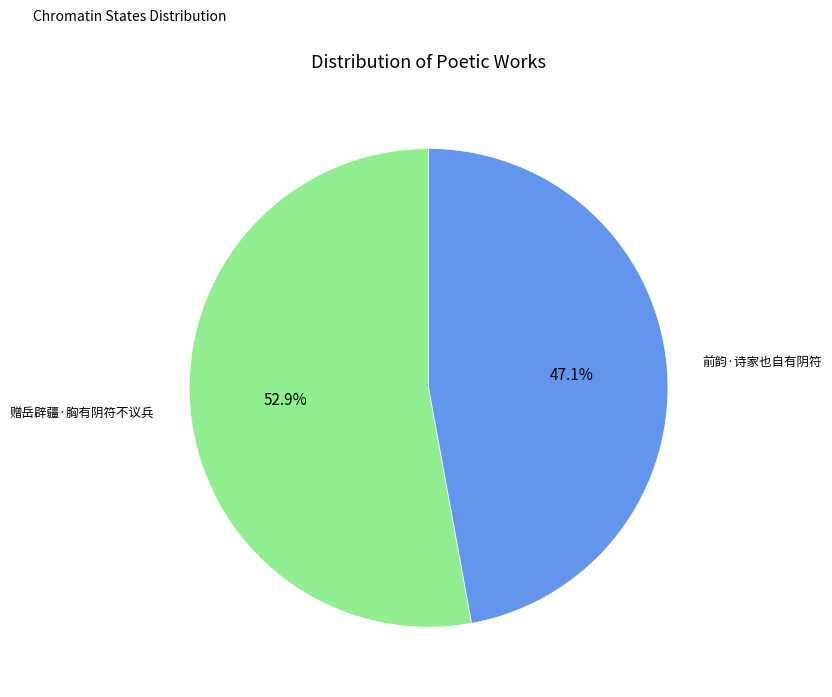

What percentage is NOT represented by 前韵·诗家也自有阴符?

52.9%